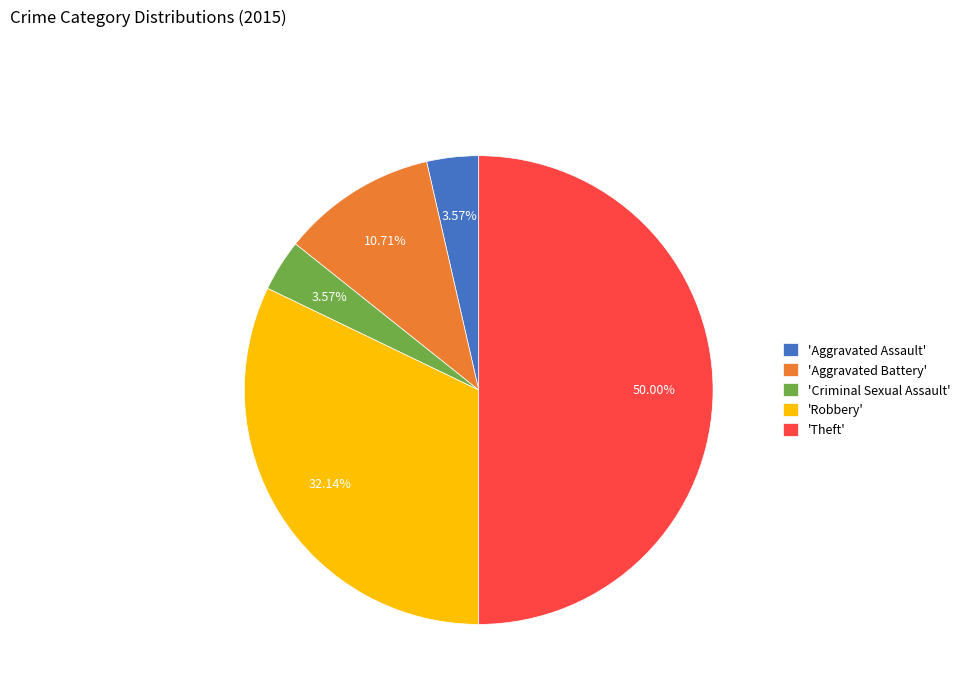

Between 'Criminal Sexual Assault' and 'Robbery', which is larger?

'Robbery'